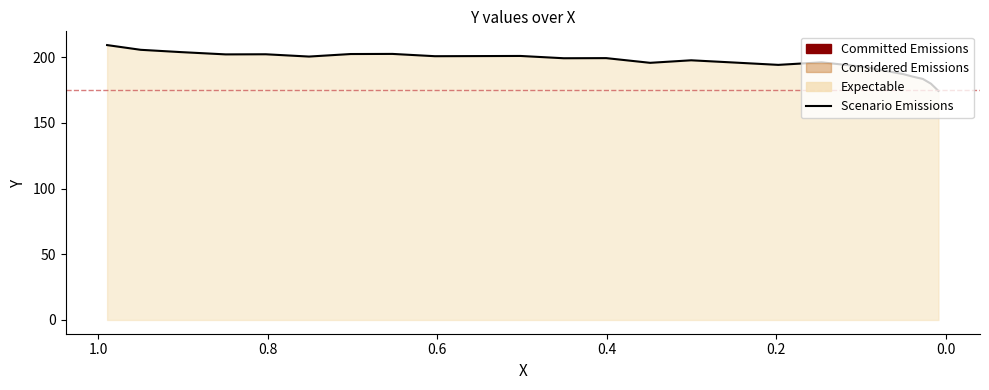

How many series are shown in this chart?

1